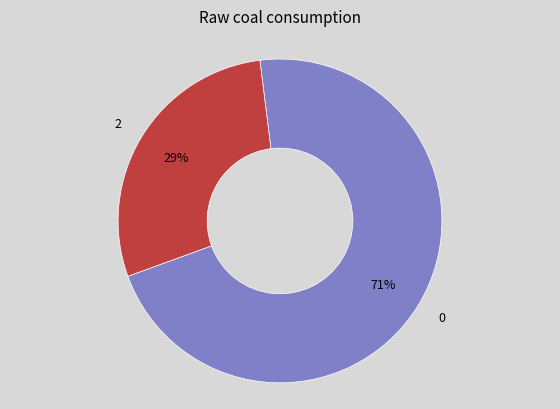

Rank the categories by value from lowest to highest.

2, 0